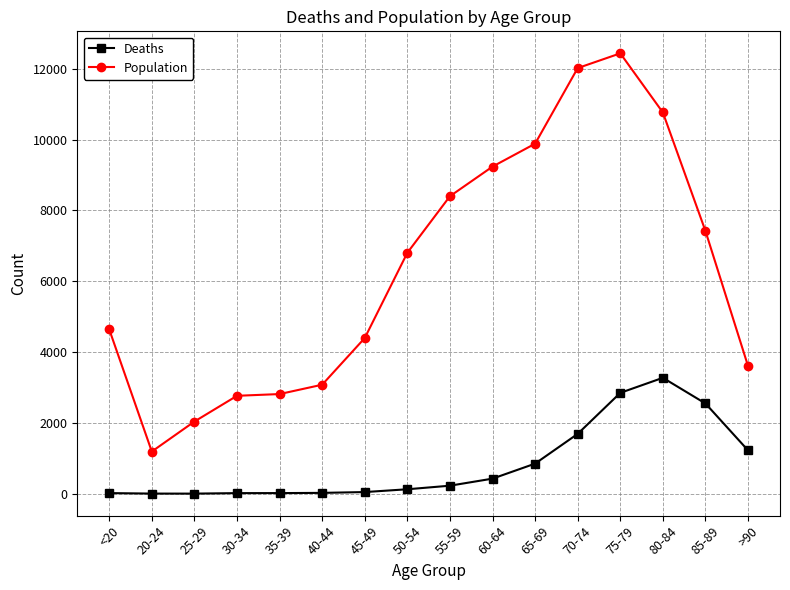

True or false: Deaths and Population intersect in this chart.

False